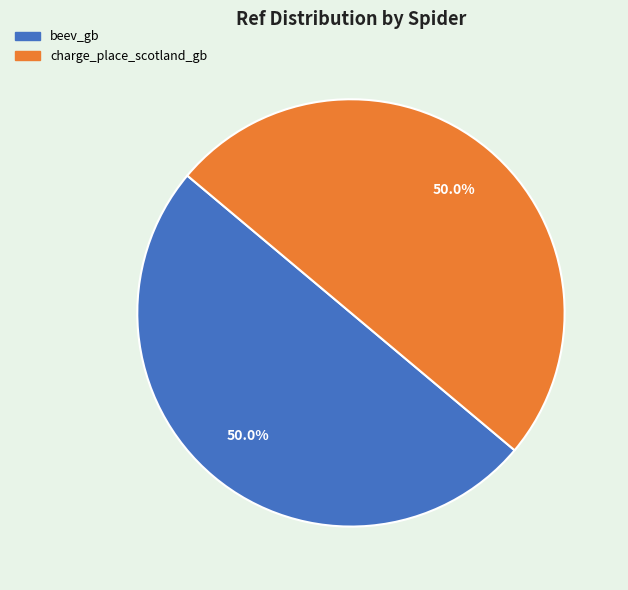

Approximately how many times larger is the value at charge_place_scotland_gb compared to beev_gb?

1.0